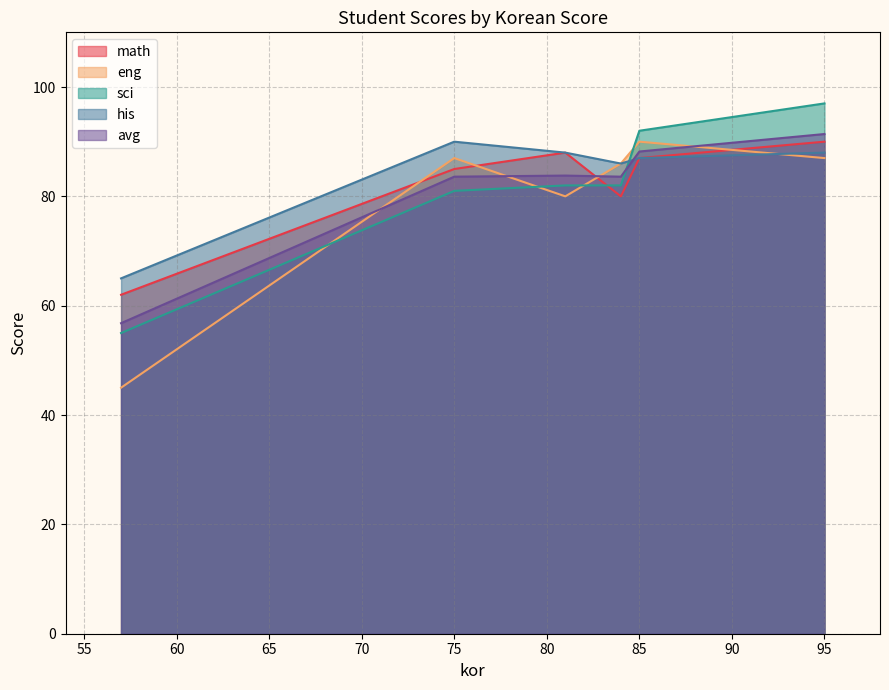

True or false: his and math intersect in this chart.

False